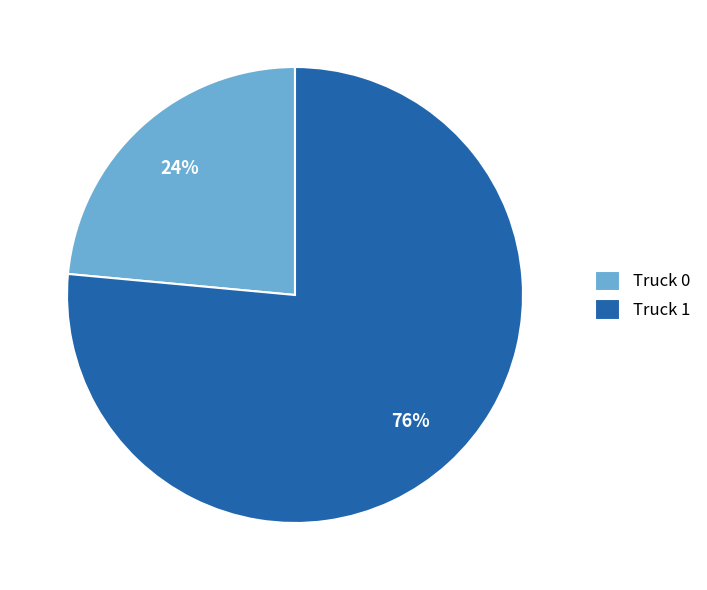

Does Truck 1 account for over 50% of the chart?

Yes